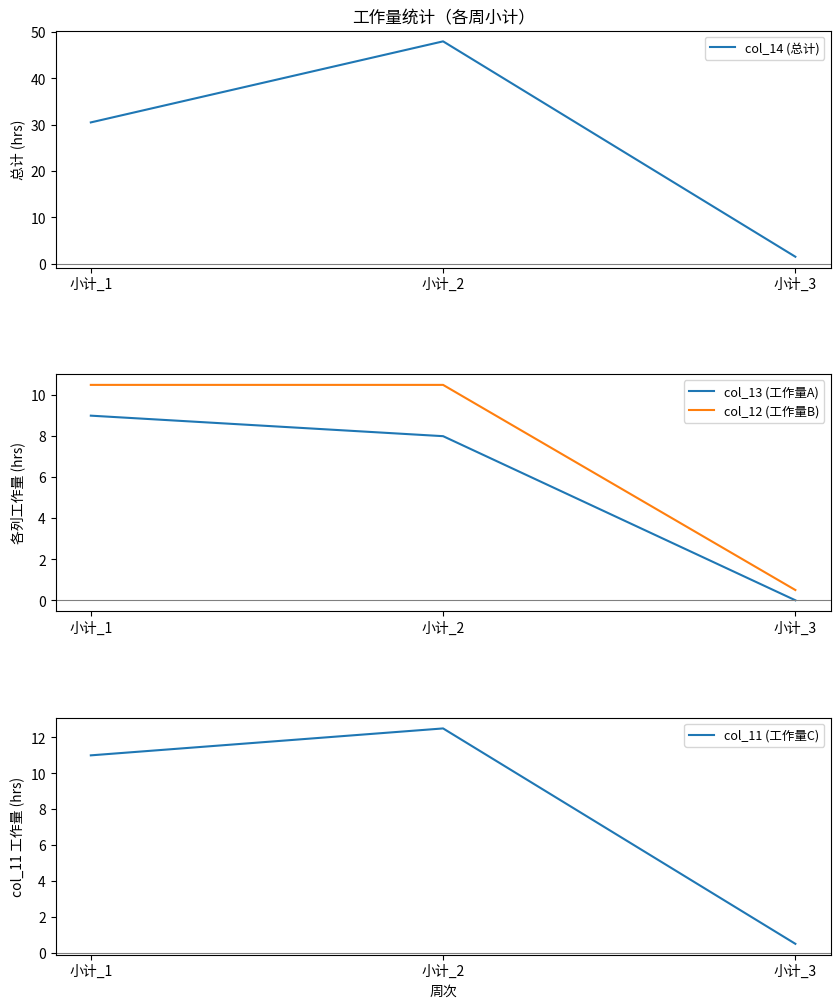

The col_11 (工作量C) series shows 0.3 at 小计_3. True or false?

False